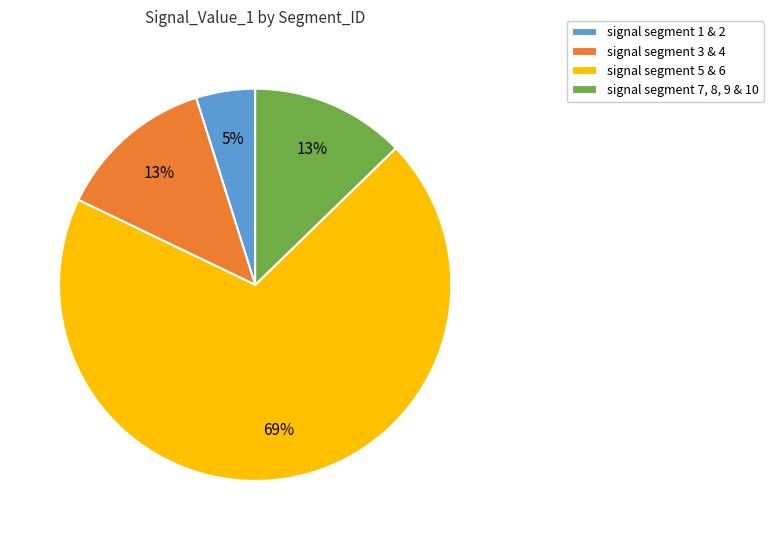

To the nearest percent, what is the average slice percentage?

25%